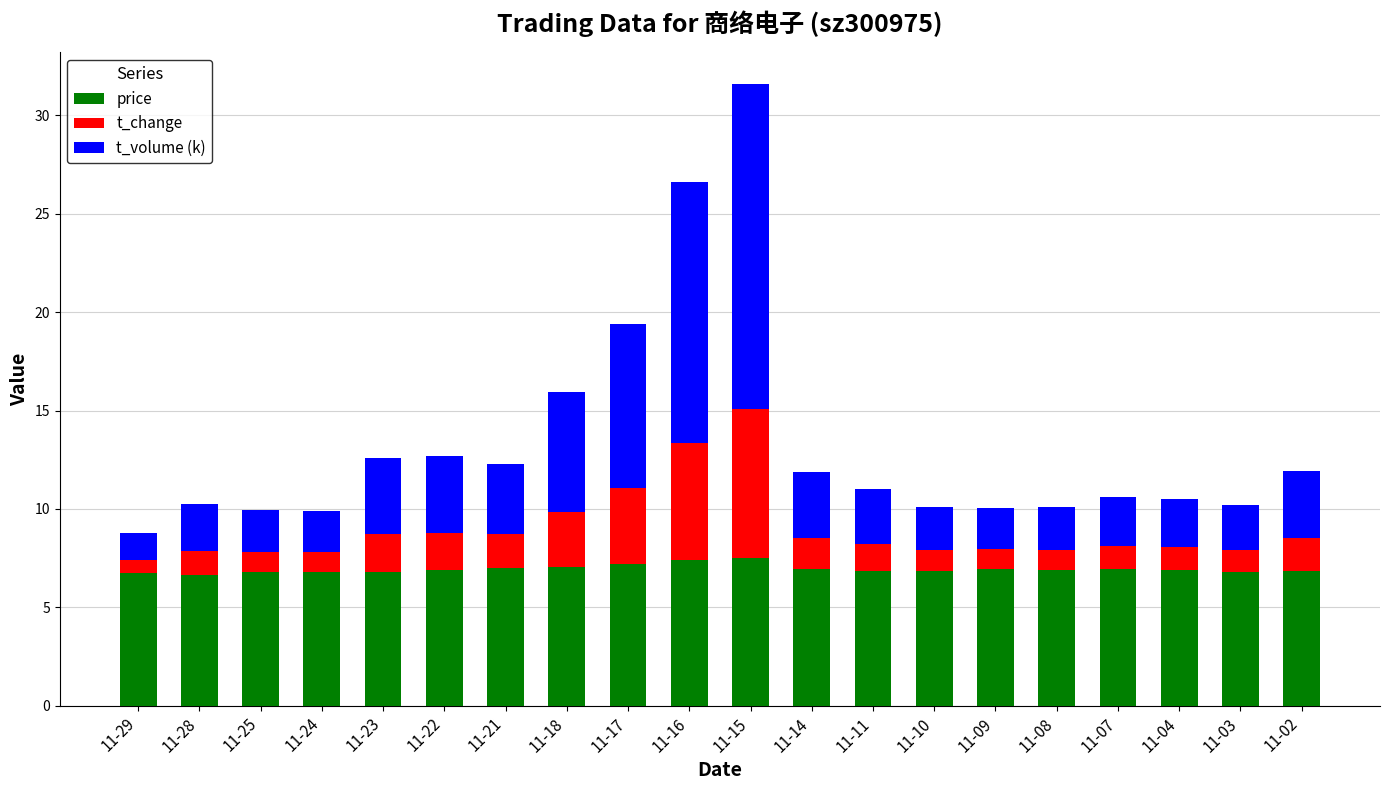

At which category is the sum across all series the highest?

11-15